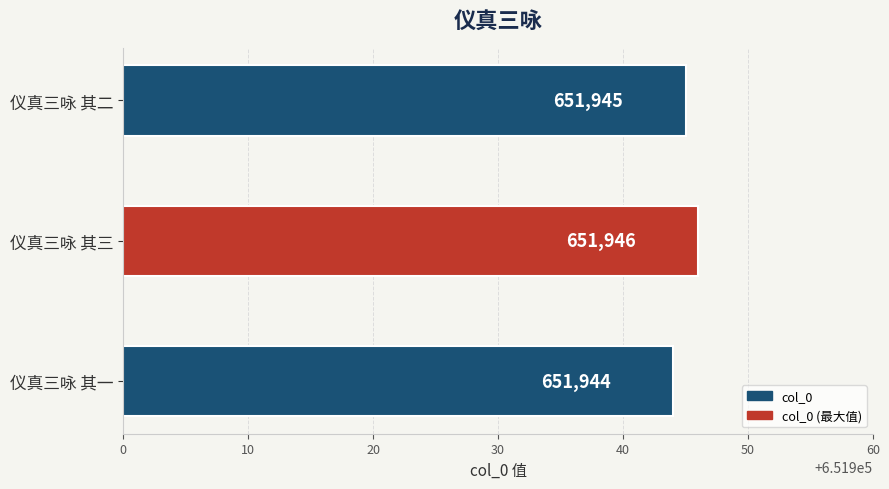

What is the ratio of the value at 仪真三咏 其三 to the value at 仪真三咏 其一?

1.0